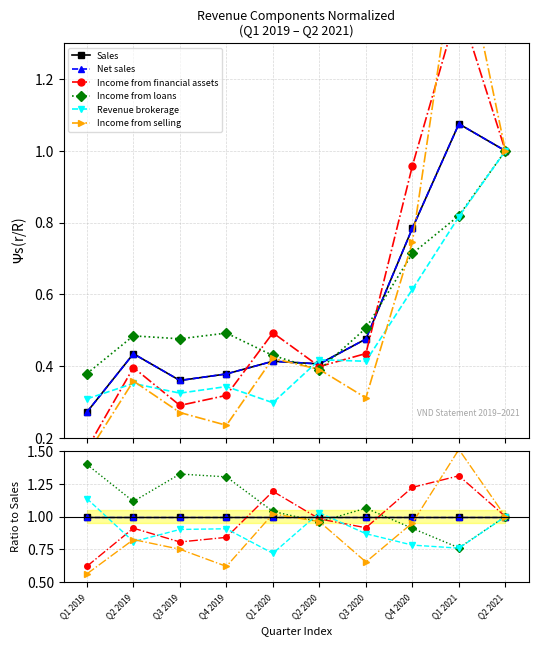

What is the total value across all series at Q4 2020?

5.9